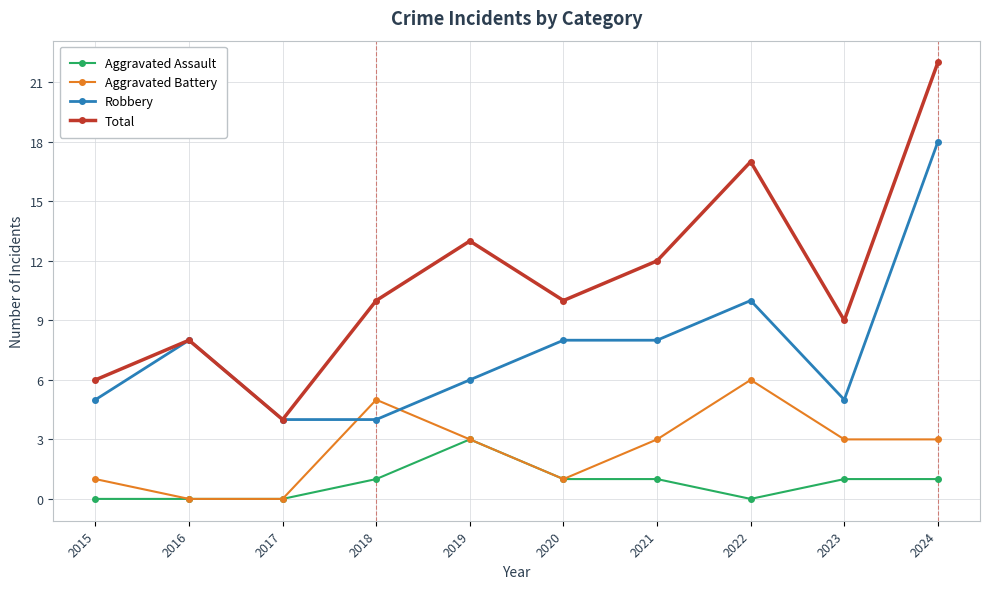

How many values in the Robbery series are below 8?

5